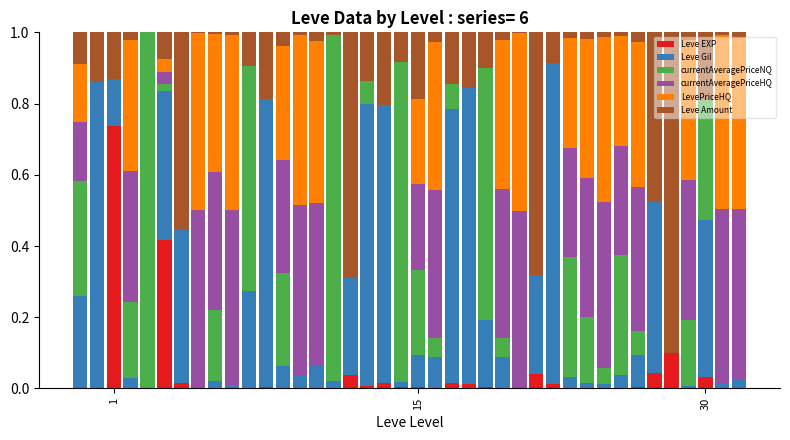

What is the sum of all Leve EXP values?

1.5